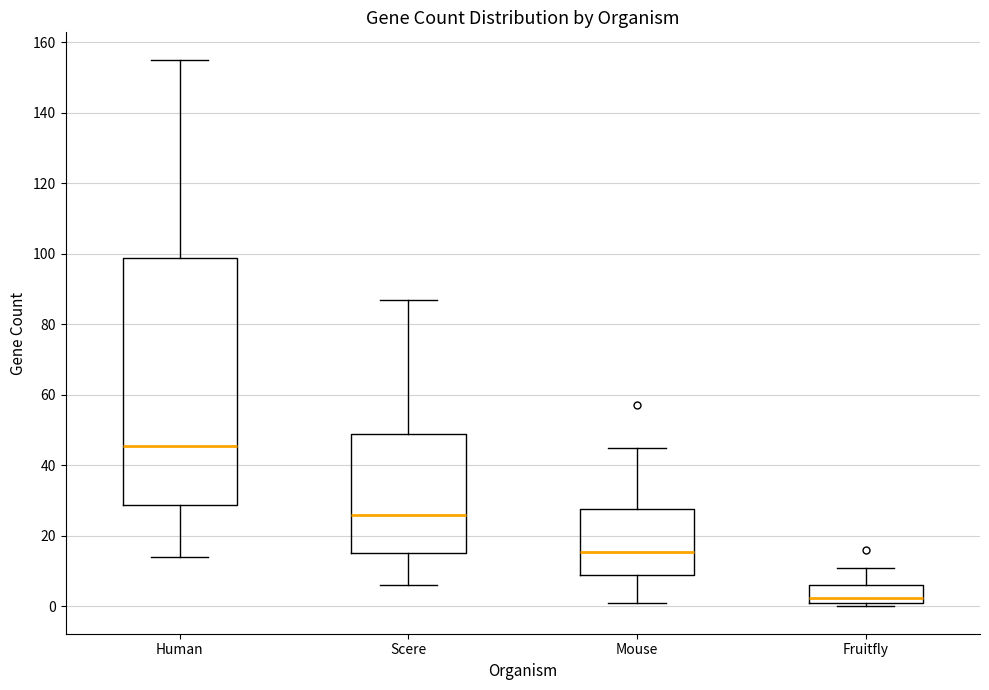

Which box's median line is the lowest?

Fruitfly